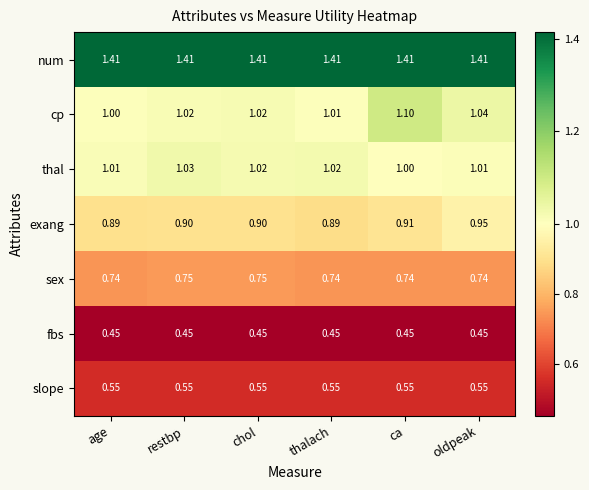

Count the number of data series in this chart.

7